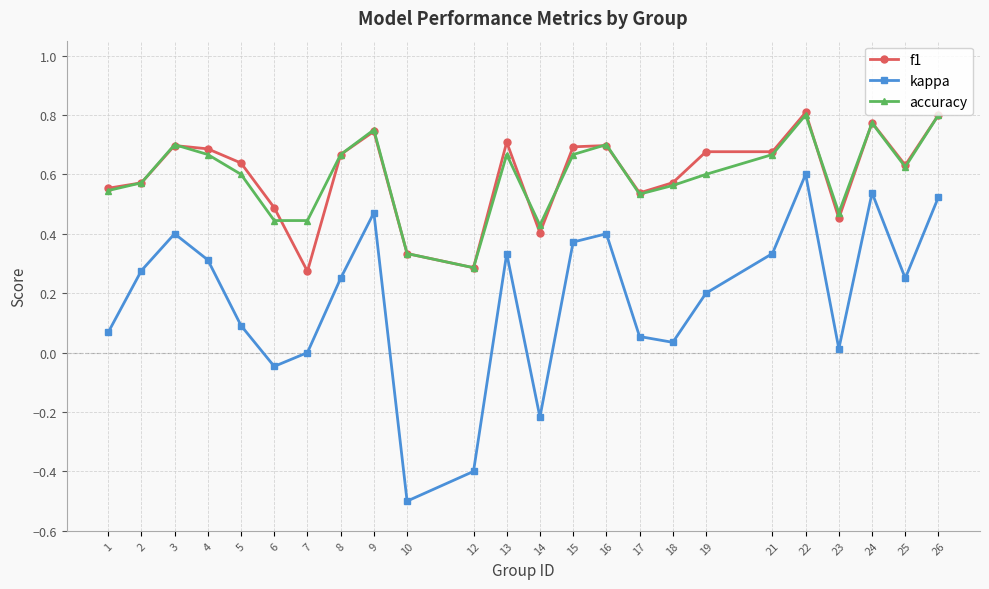

In kappa, how many points are lower than both neighbors (excluding endpoints)?

6